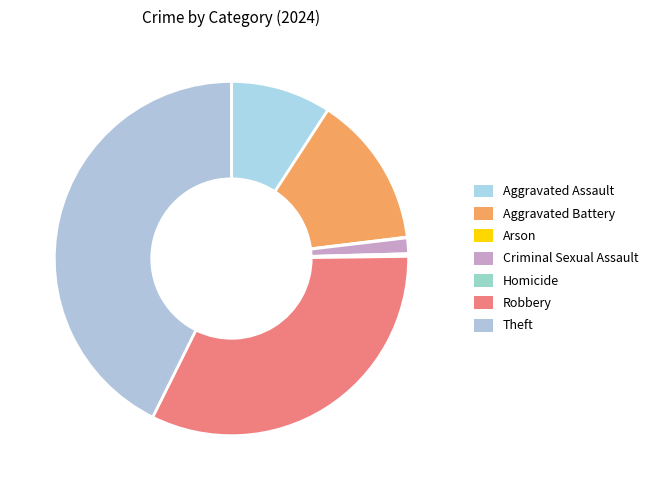

Between Aggravated Battery and Theft, which is larger?

Theft